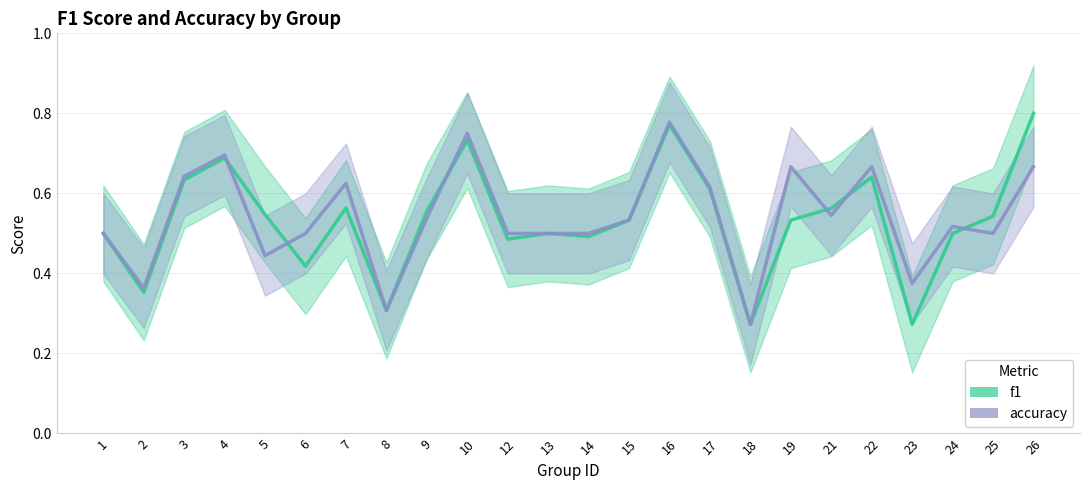

How many intersections are there between accuracy and f1?

6